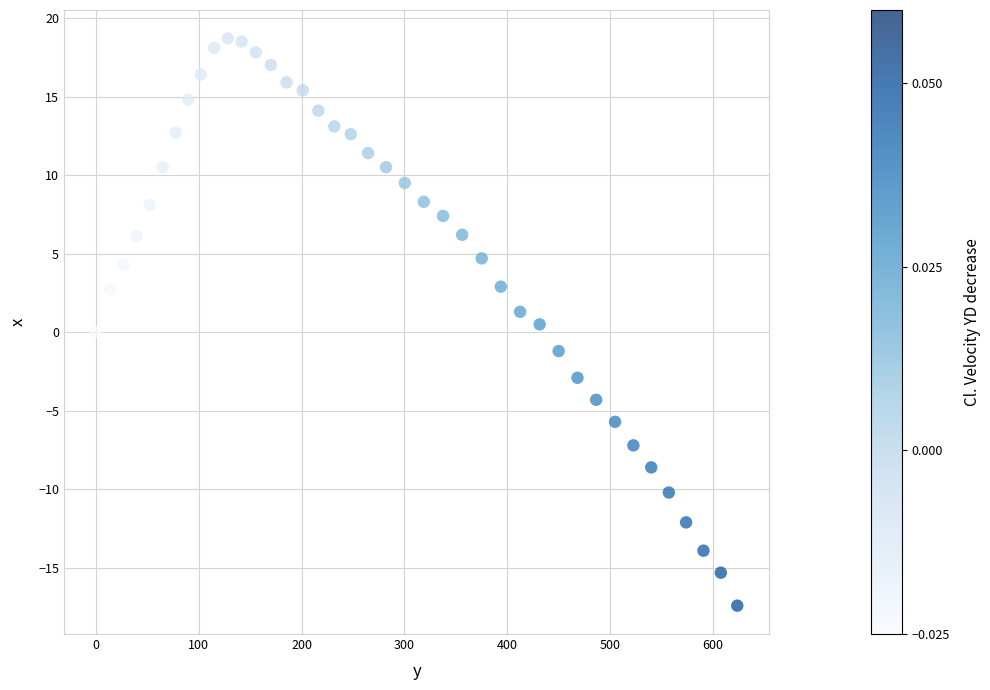

What is the range of X values (max minus min)?

624.0